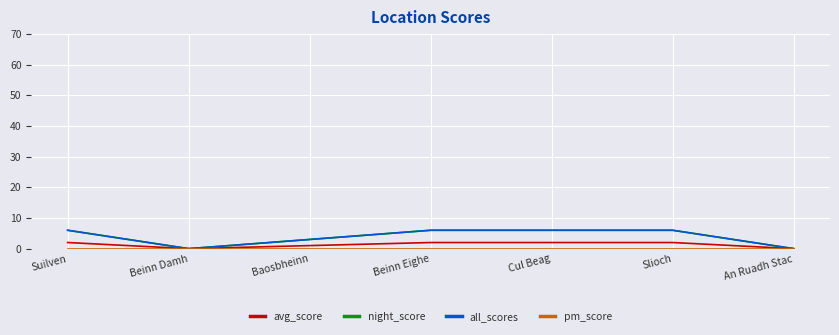

Does the chart display data point markers on the line(s)?

No